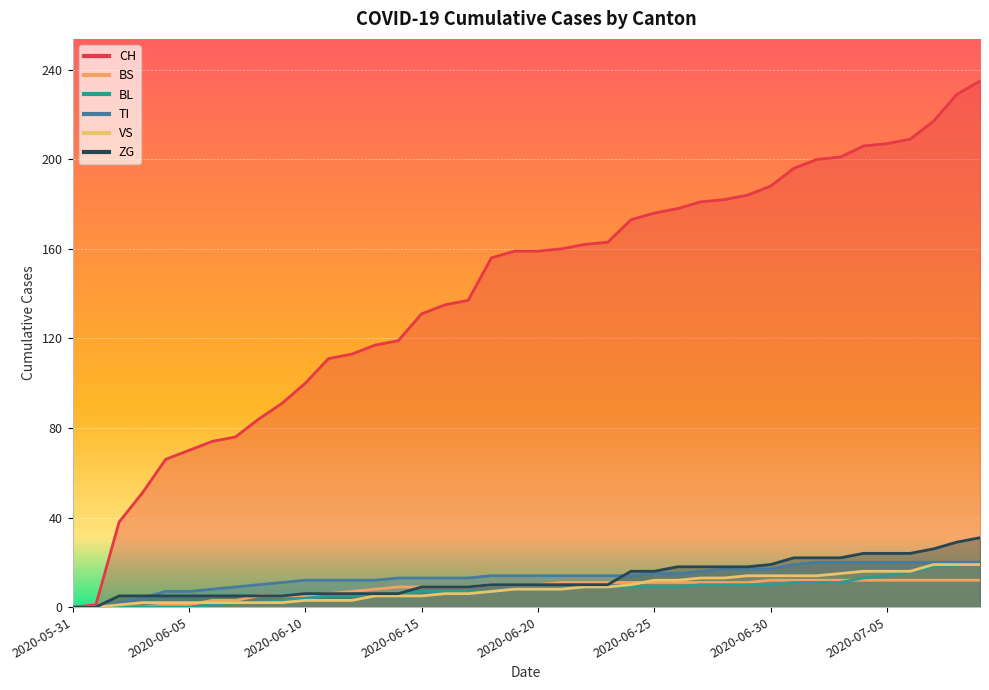

How many lines are shown in the chart?

6